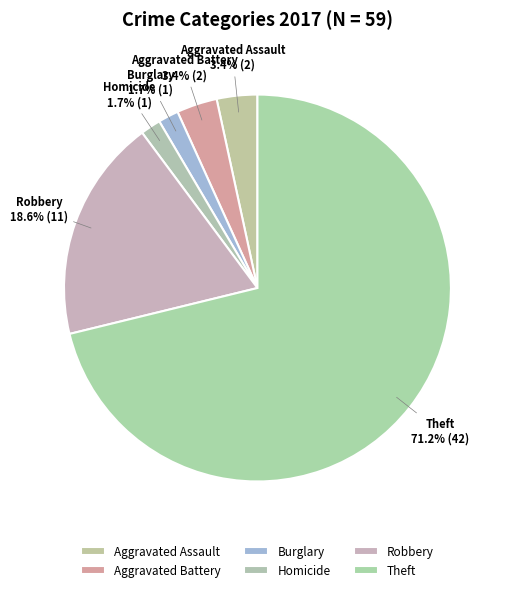

What is the change in value from Aggravated Assault to Theft?

+40